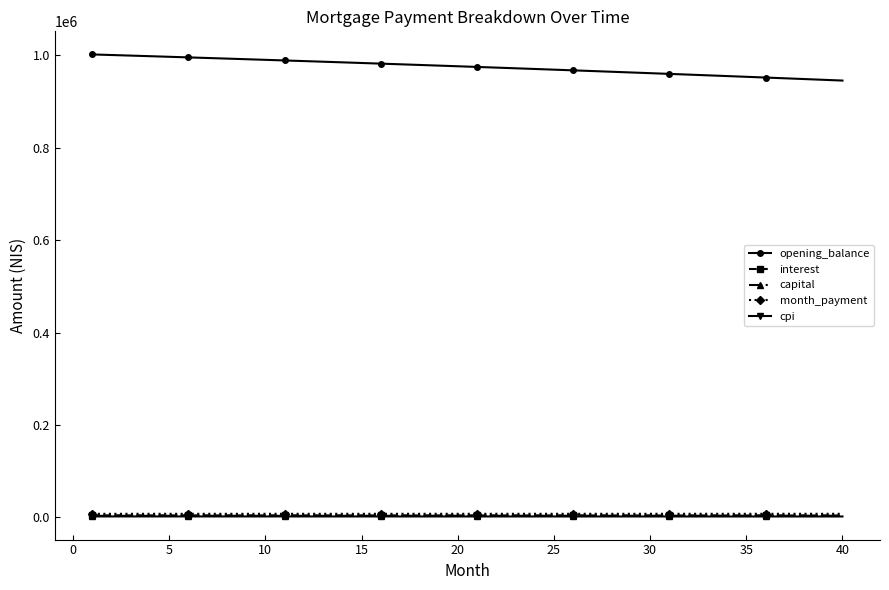

What is the value of the opening_balance point at the 17th from the left?

980759.1